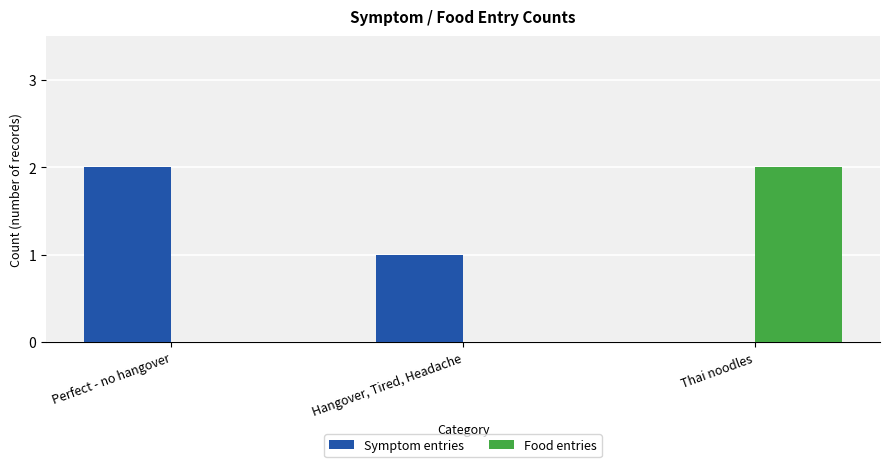

What are all the series names shown in the legend?

Symptom entries, Food entries